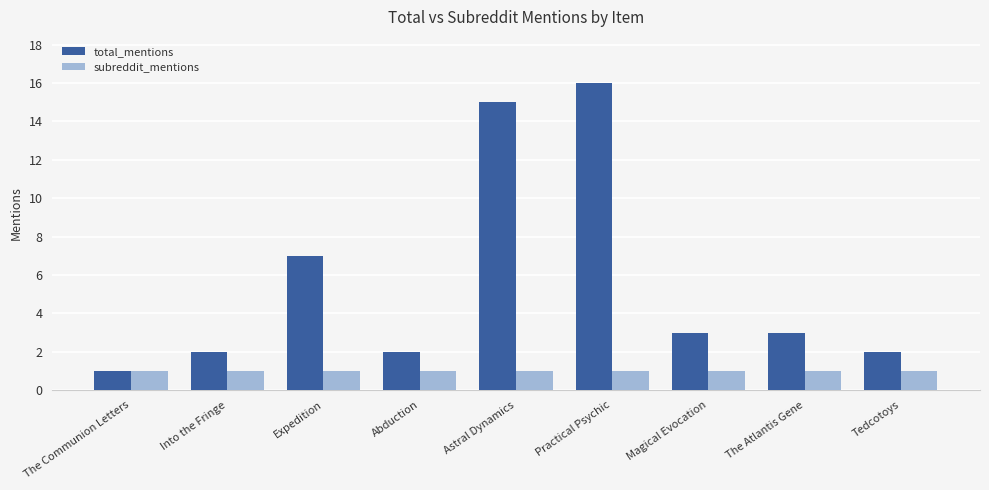

List the series in order of their overall mean, highest first.

total_mentions, subreddit_mentions